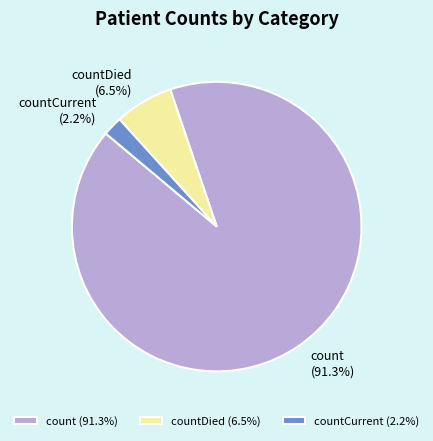

To the nearest percent, what is the difference between the largest and smallest slice percentages?

89%